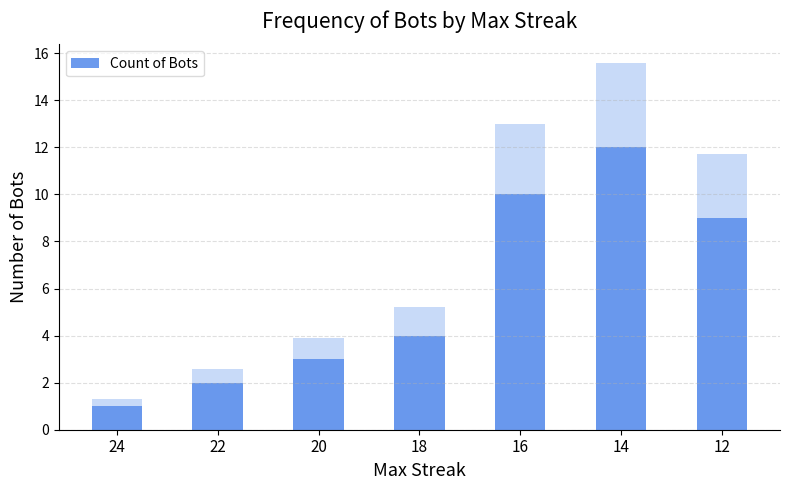

Reading left to right, extract all data points from this chart.

24=1	22=2	20=3	18=4	16=10	14=12	12=9